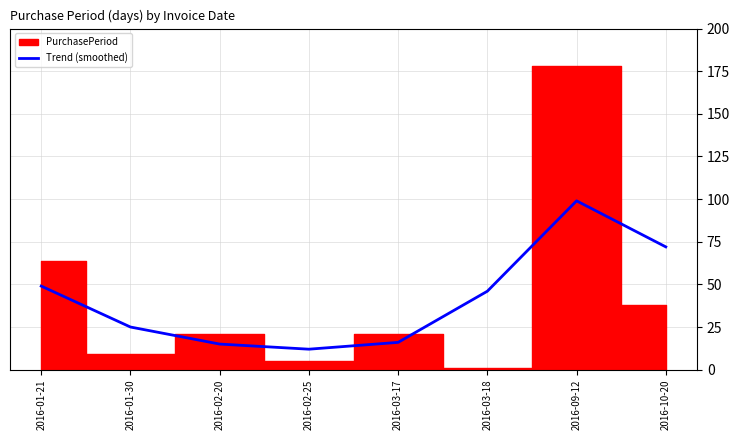

At which label does the data first exceed 46?

2016-01-21